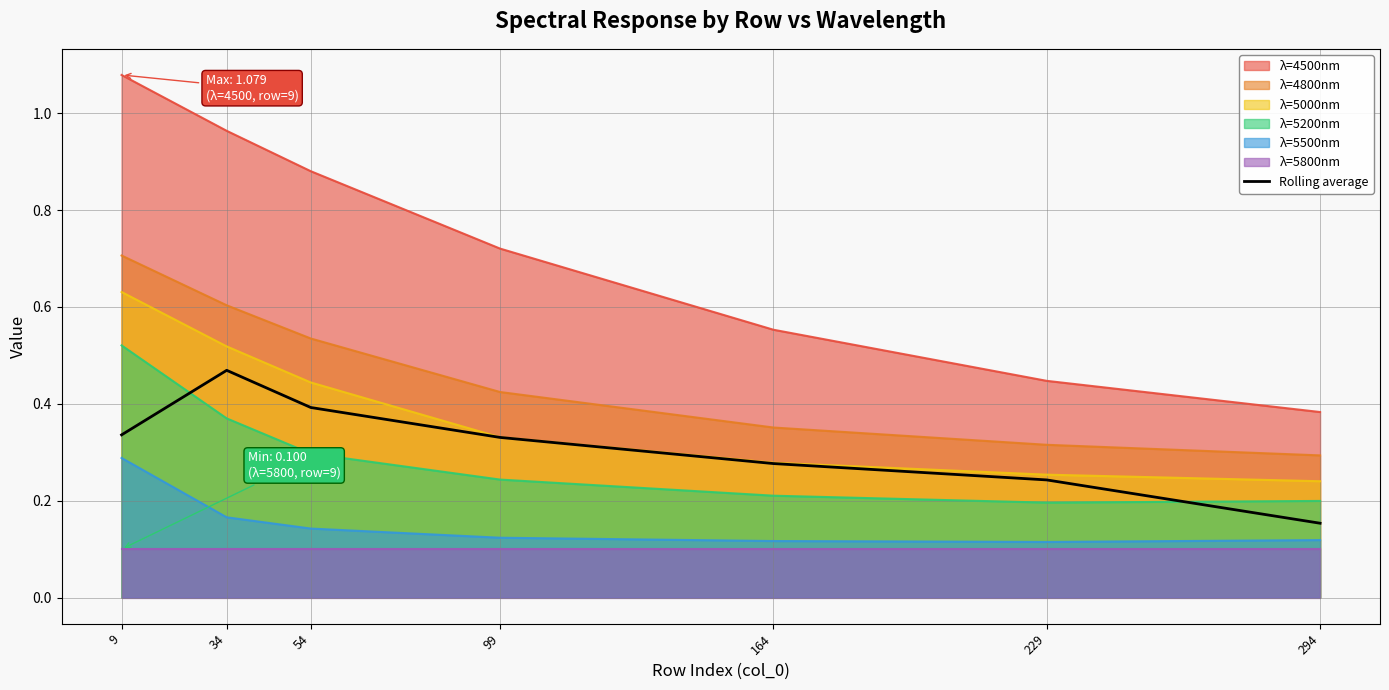

Is the value of λ=5200nm at 54 greater than the value of λ=4500nm at 294?

No